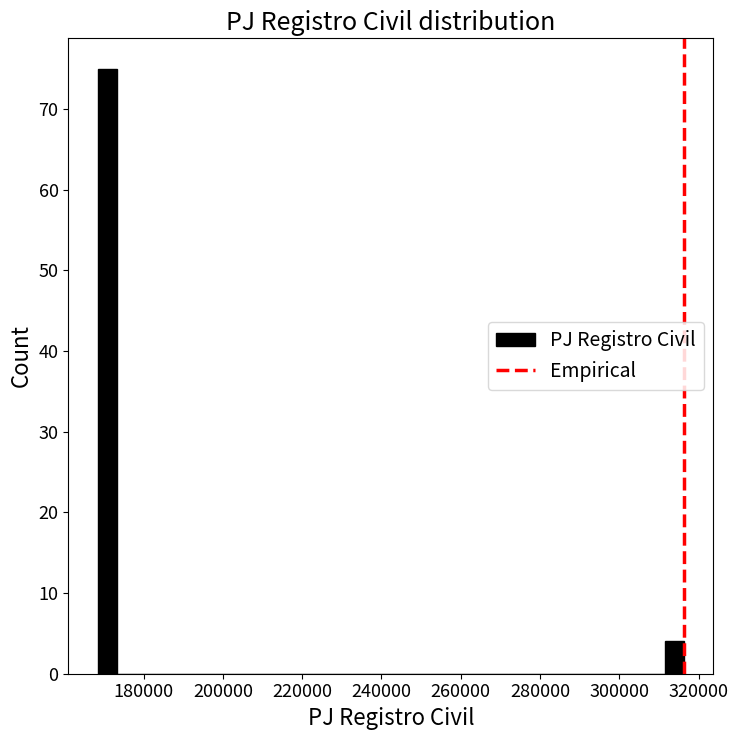

Around what value on the x-axis is the tallest bar? Give the approximate position of its centre, as read against the axis.

170000